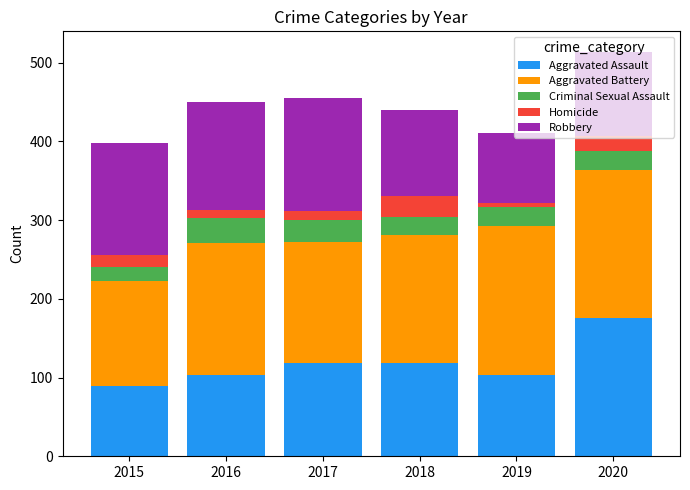

Which category has the highest value in the Aggravated Assault series?

2020